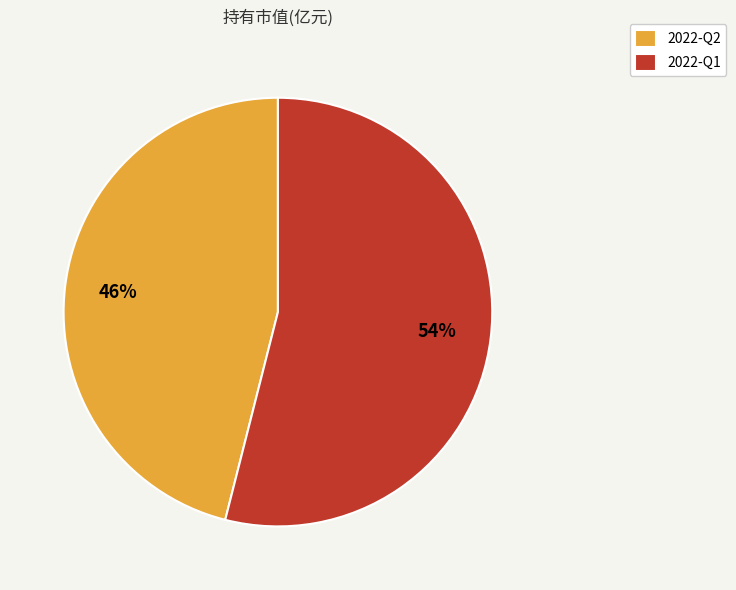

Is it true that 2022-Q1 is 54% of the pie?

True